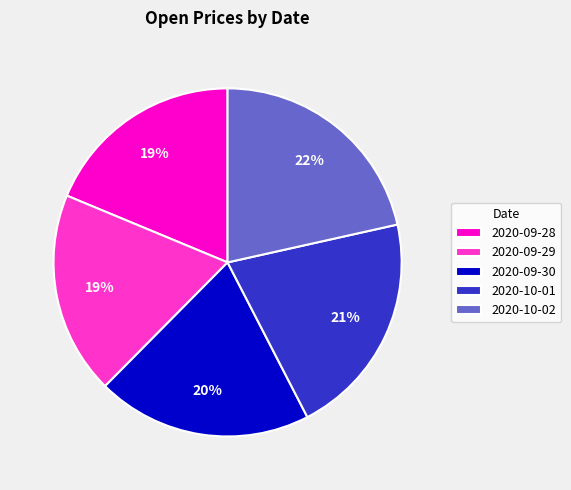

Which slice is the largest?

2020-10-02